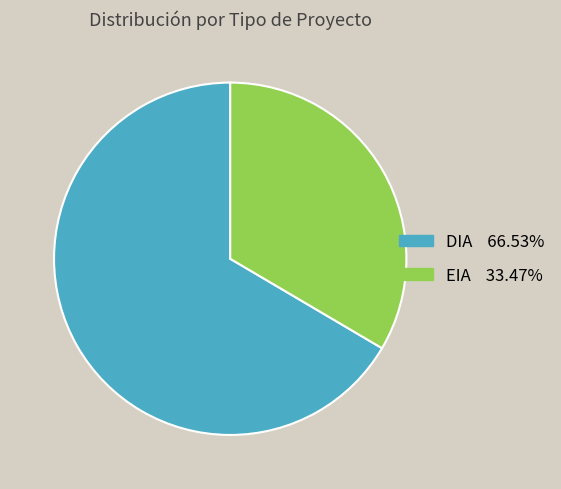

Which category has the biggest portion of the pie?

DIA